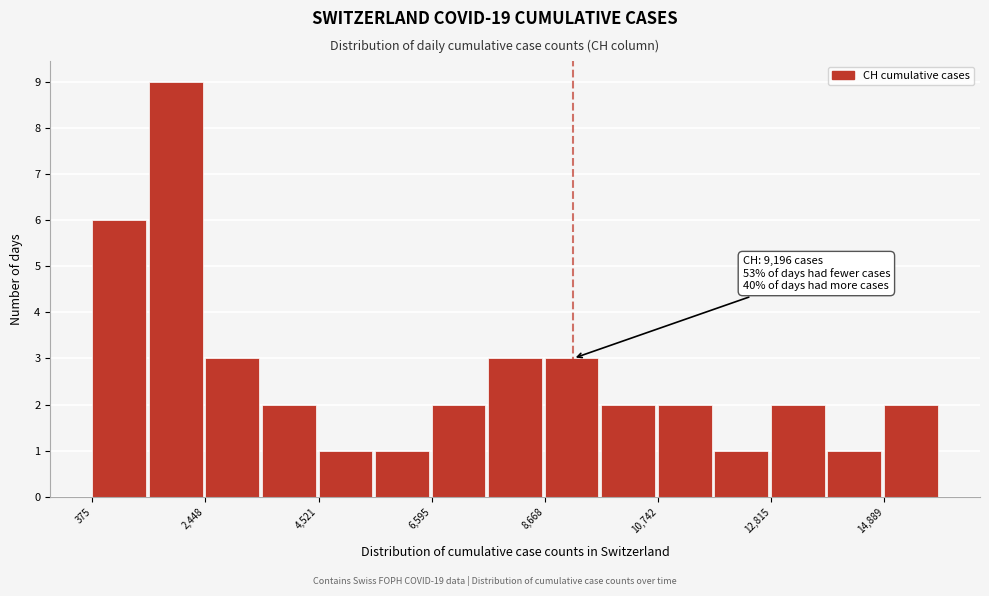

Read against the x-axis, roughly where is the centre of the tallest bar?

2000